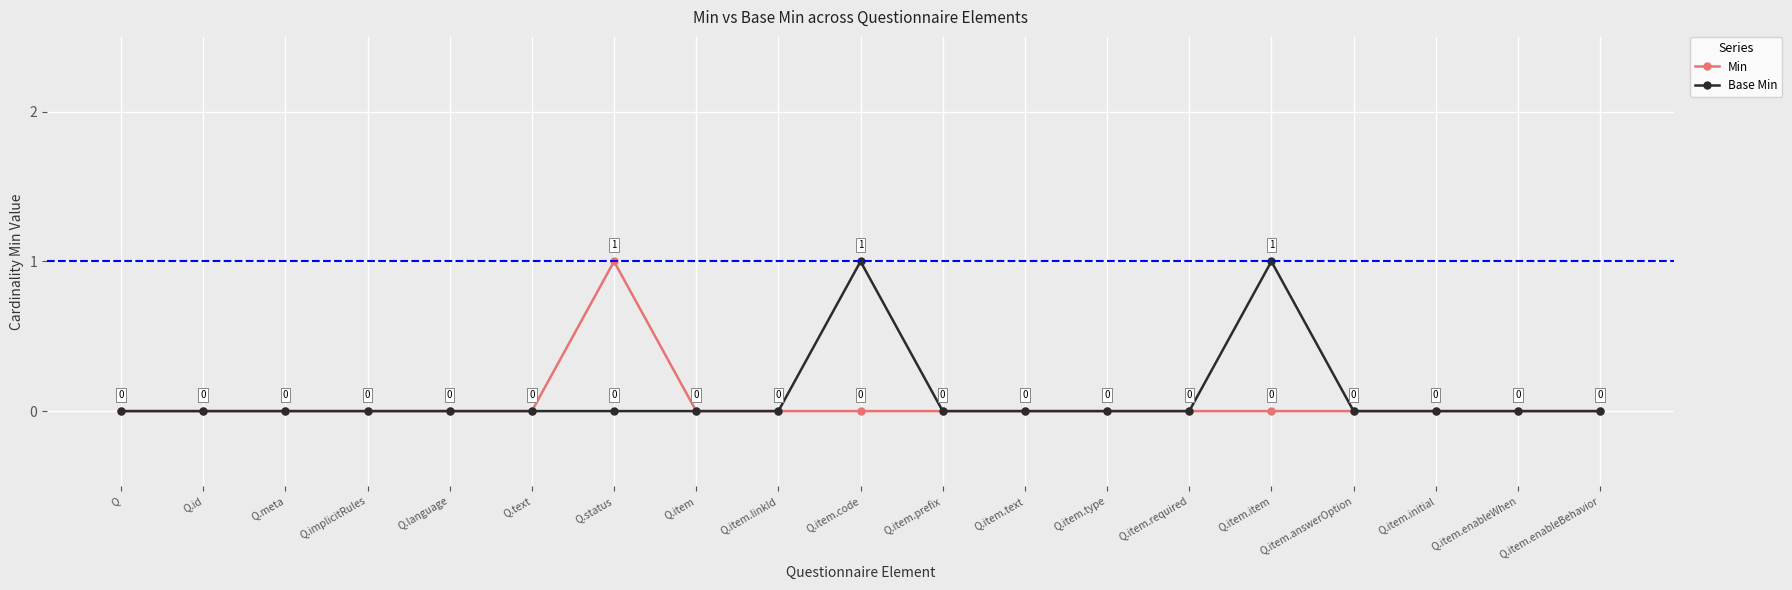

Is it true that Base Min equals 0 at Q.language?

True